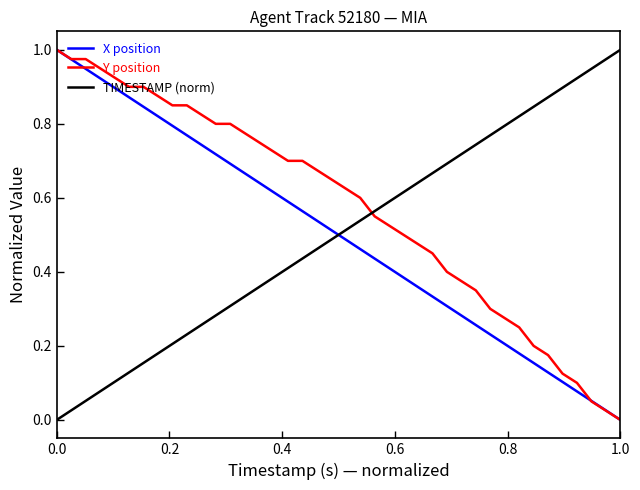

Which series has the largest total across all categories?

Y position